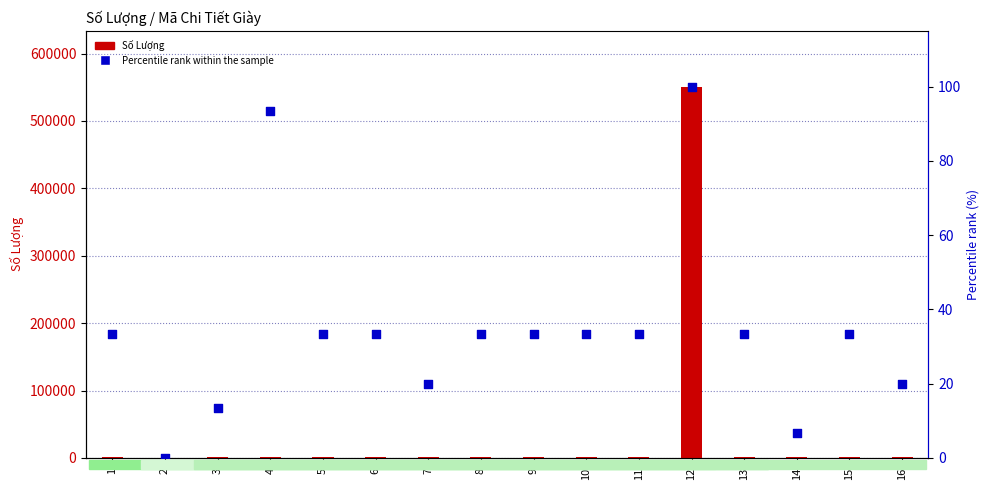

Which series has the largest total across all categories?

Số Lượng